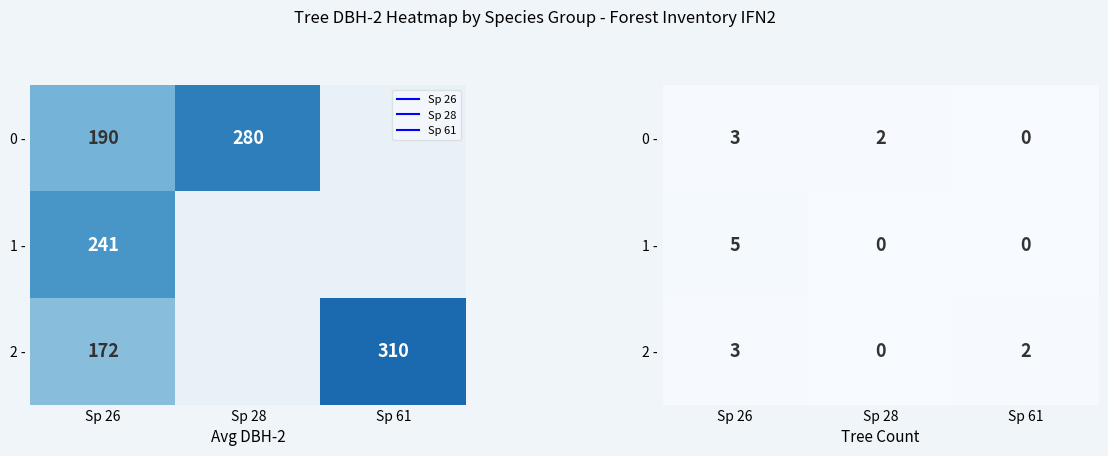

At Sp 26, list the series in order from smallest to largest.

0 -, 2 -, 1 -